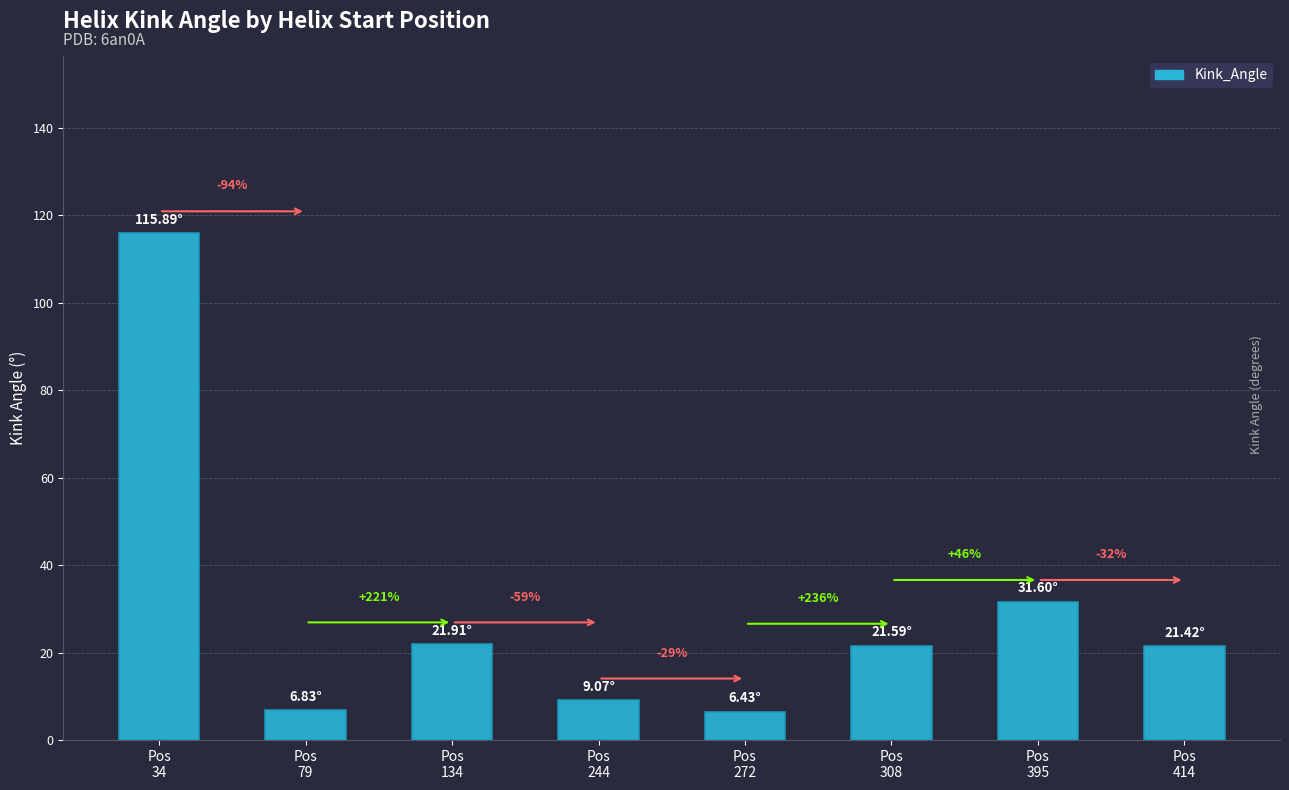

The chart shows a value of 21.9 at Pos
134. True or false?

True